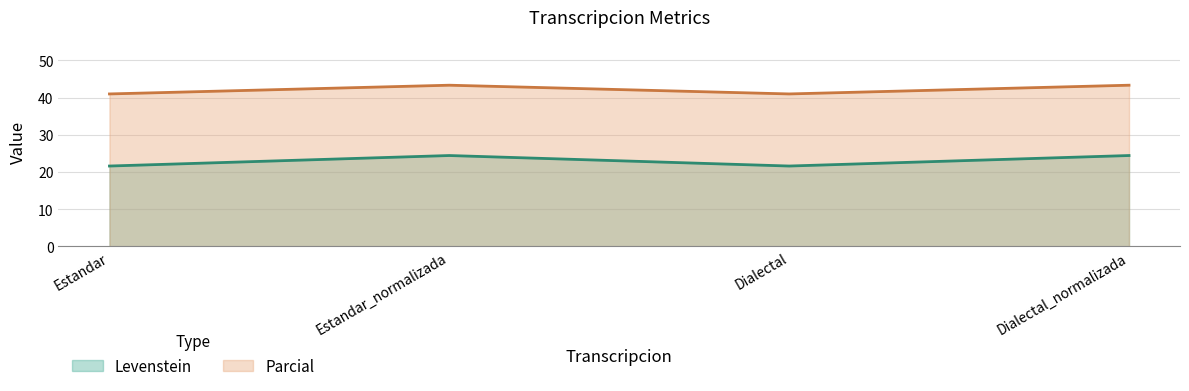

Is it true that Parcial equals 43.3 at Estandar_normalizada?

True